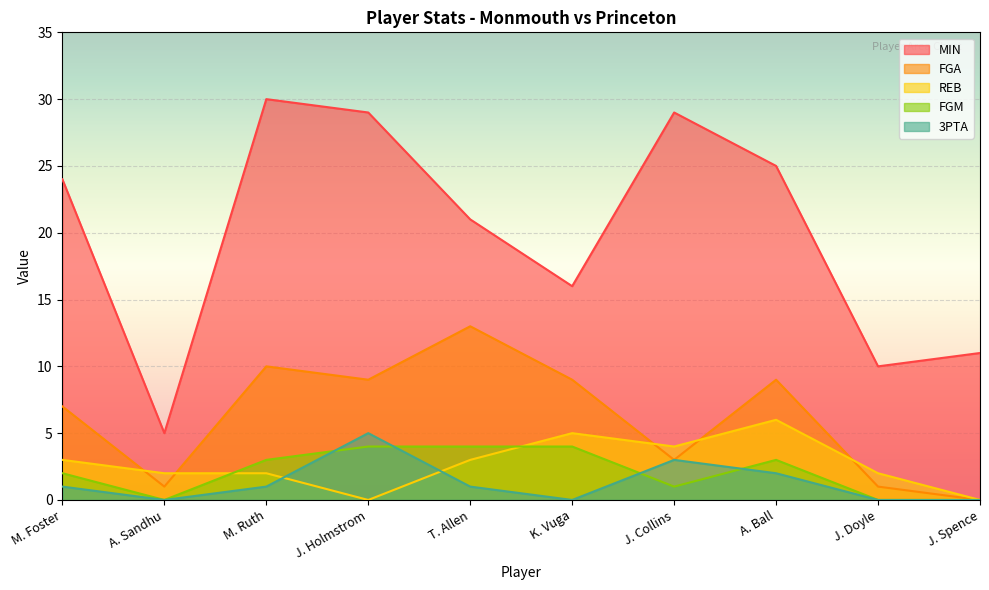

What is the total value across all series at A. Ball?

45